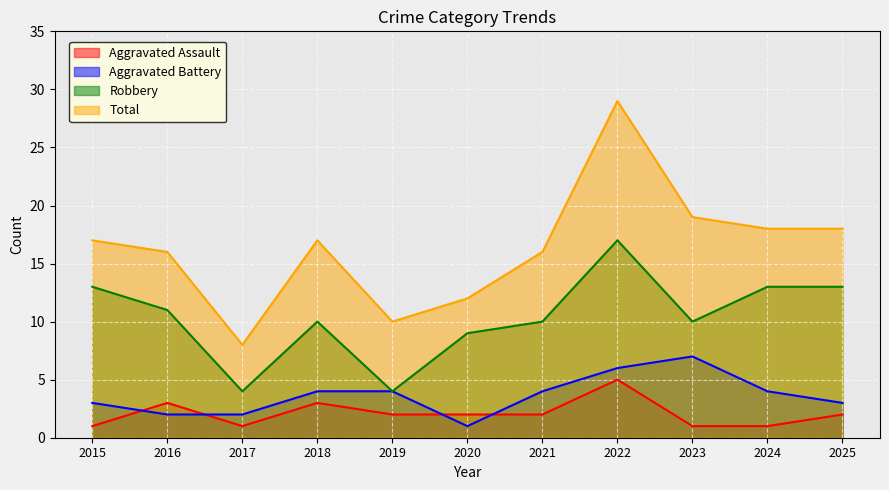

What are all the series names shown in the legend?

Aggravated Assault, Aggravated Battery, Robbery, Total